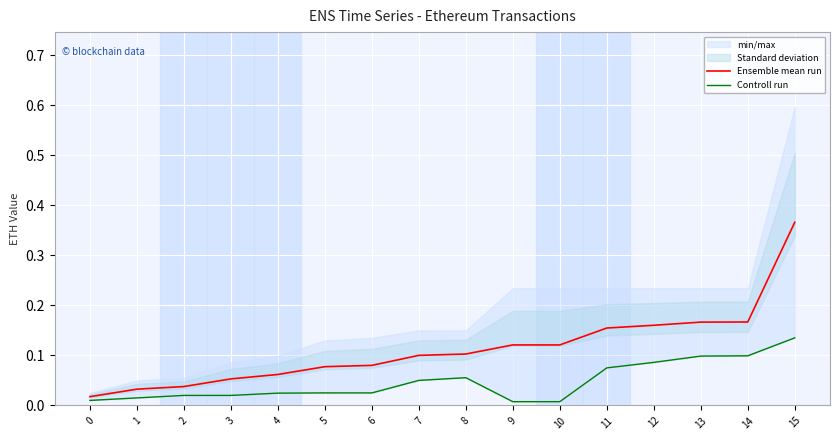

Where is the first local maximum for Controll run?

8